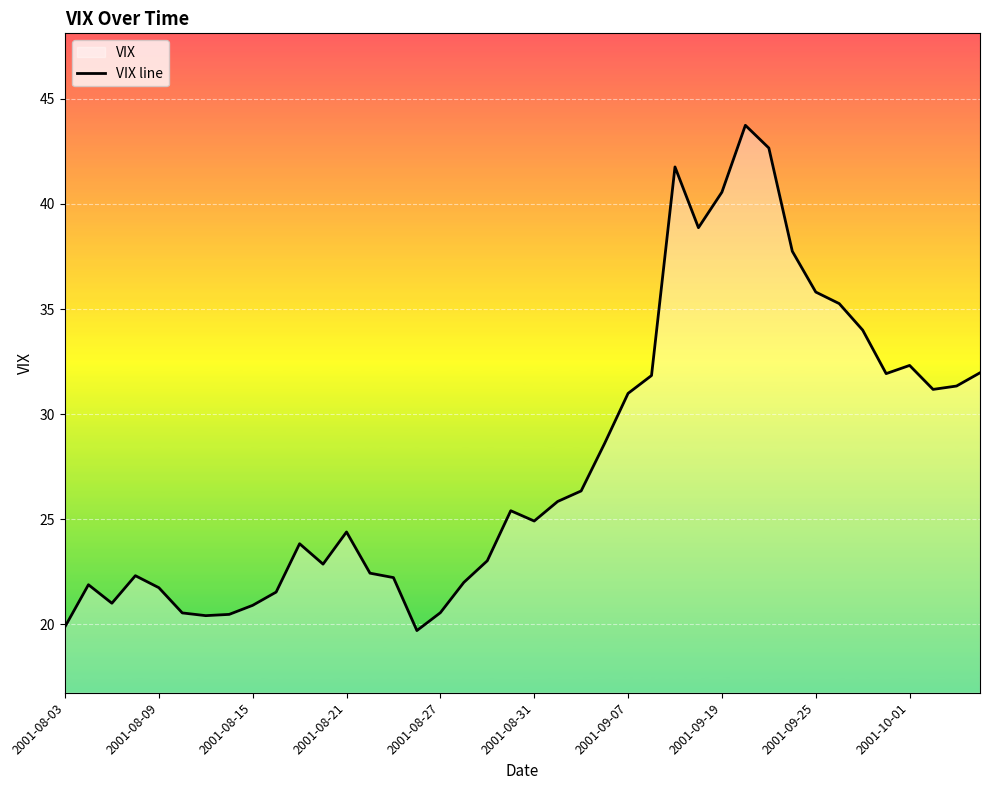

What is the average value?

27.9